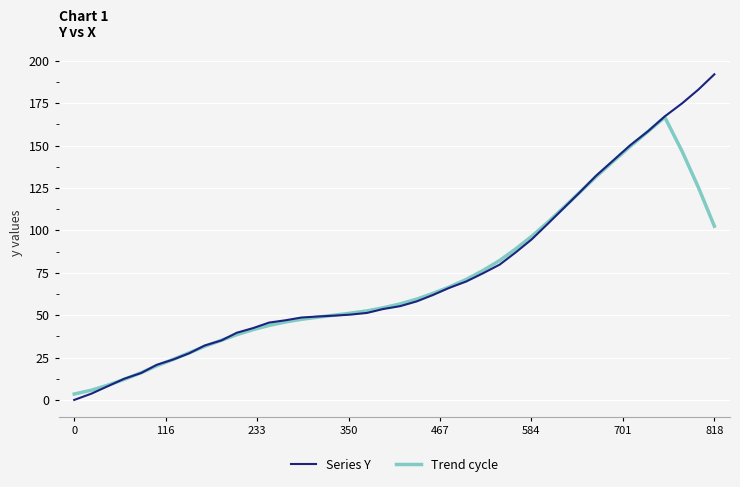

What is the greatest value displayed?

192.0